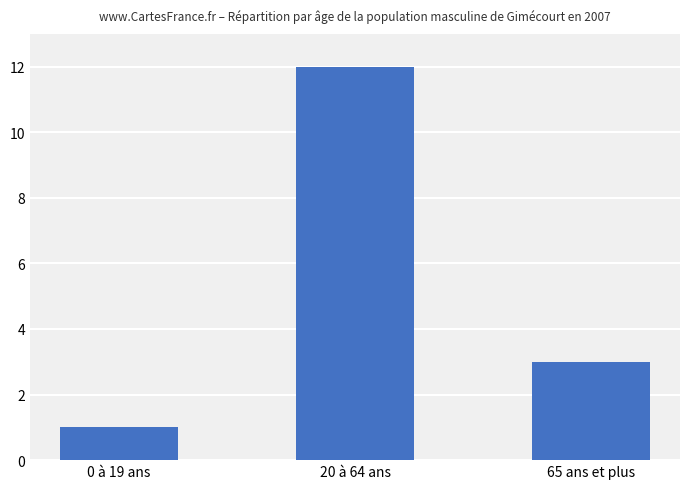

What is the greatest value displayed?

12